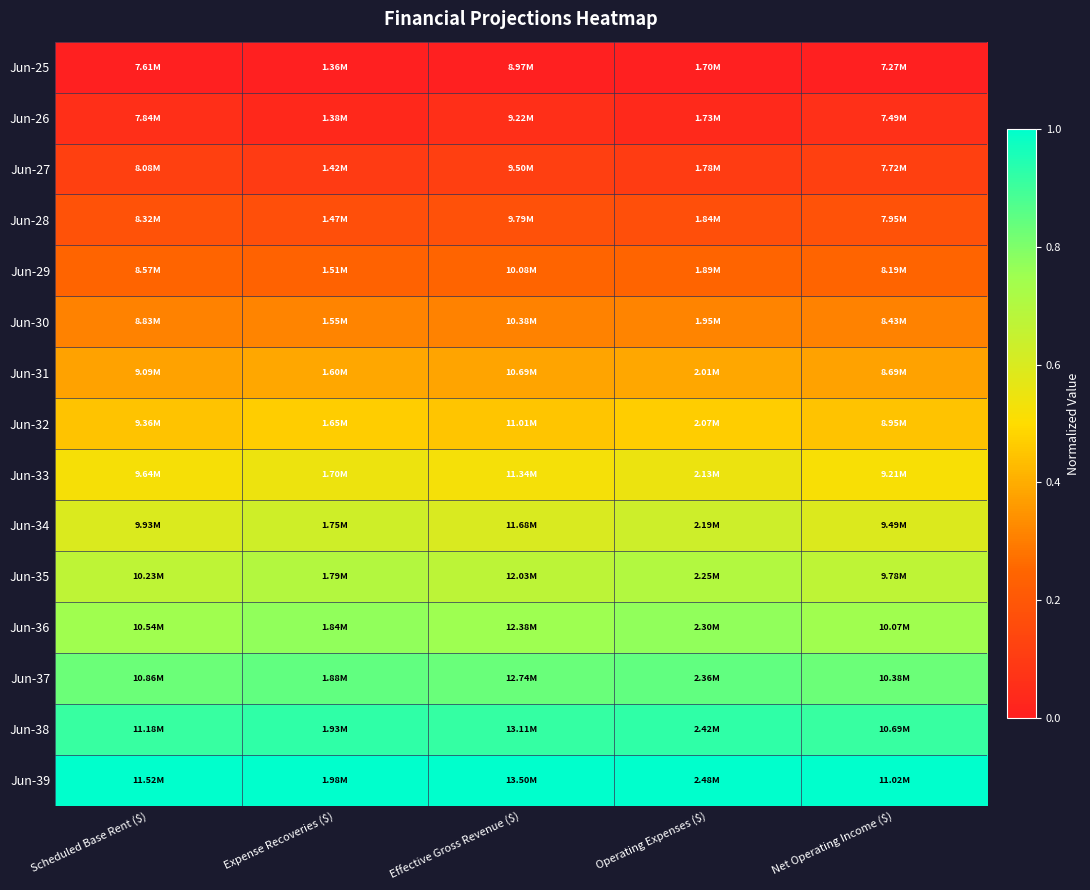

Which series has the largest total across all categories?

Jun-39